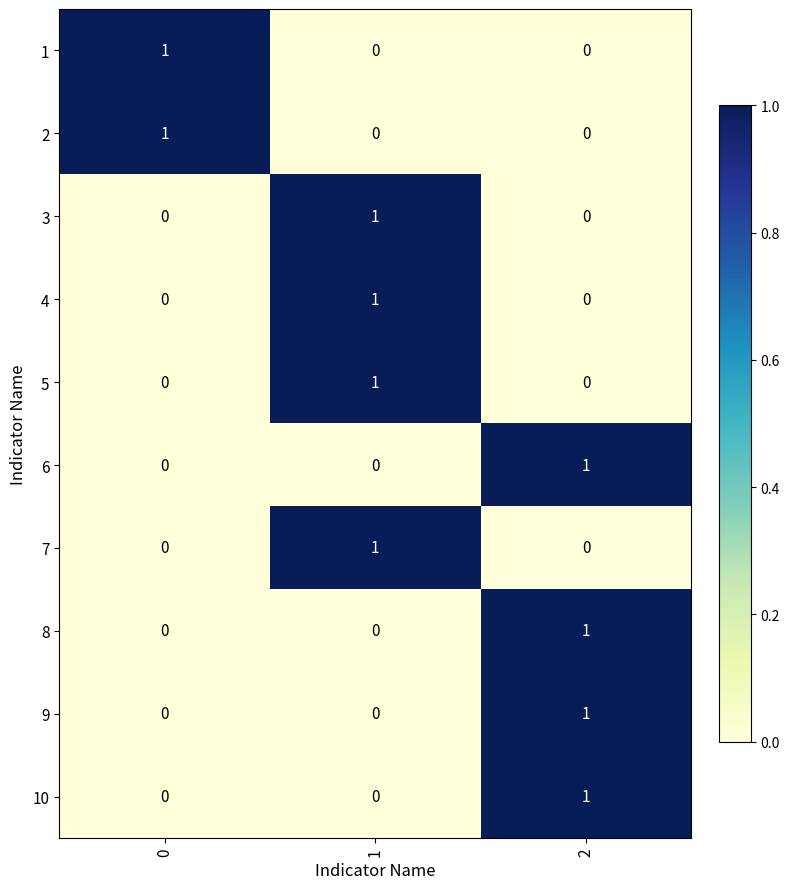

Reading left to right, what are all the values shown in this chart?

1: 0=1	1=0	2=0
2: 0=1	1=0	2=0
3: 0=0	1=1	2=0
4: 0=0	1=1	2=0
5: 0=0	1=1	2=0
6: 0=0	1=0	2=1
7: 0=0	1=1	2=0
8: 0=0	1=0	2=1
9: 0=0	1=0	2=1
10: 0=0	1=0	2=1